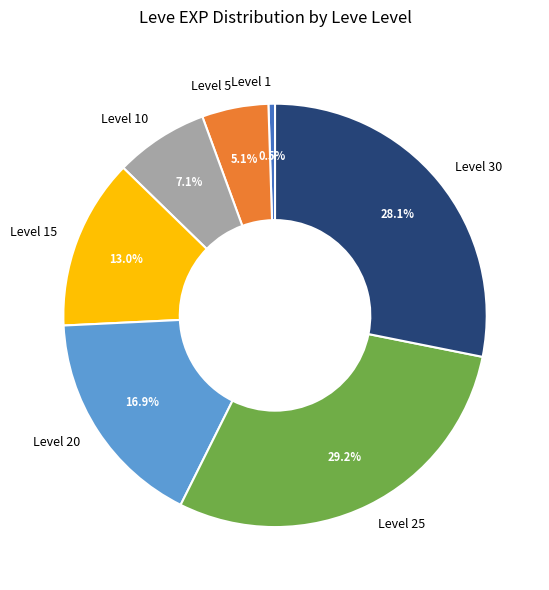

To the nearest percent, what portion does Level 5 represent?

5%